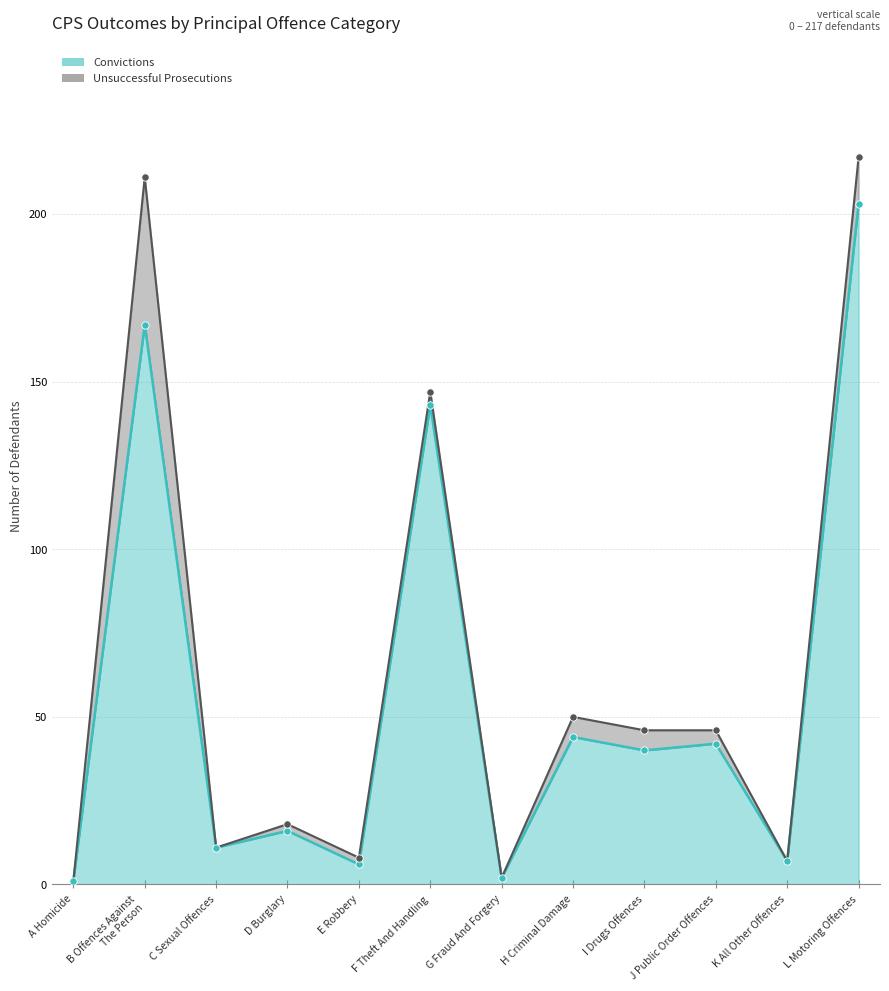

Approximately how many times larger is the value at B Offences Against
The Person compared to H Criminal Damage?

3.8